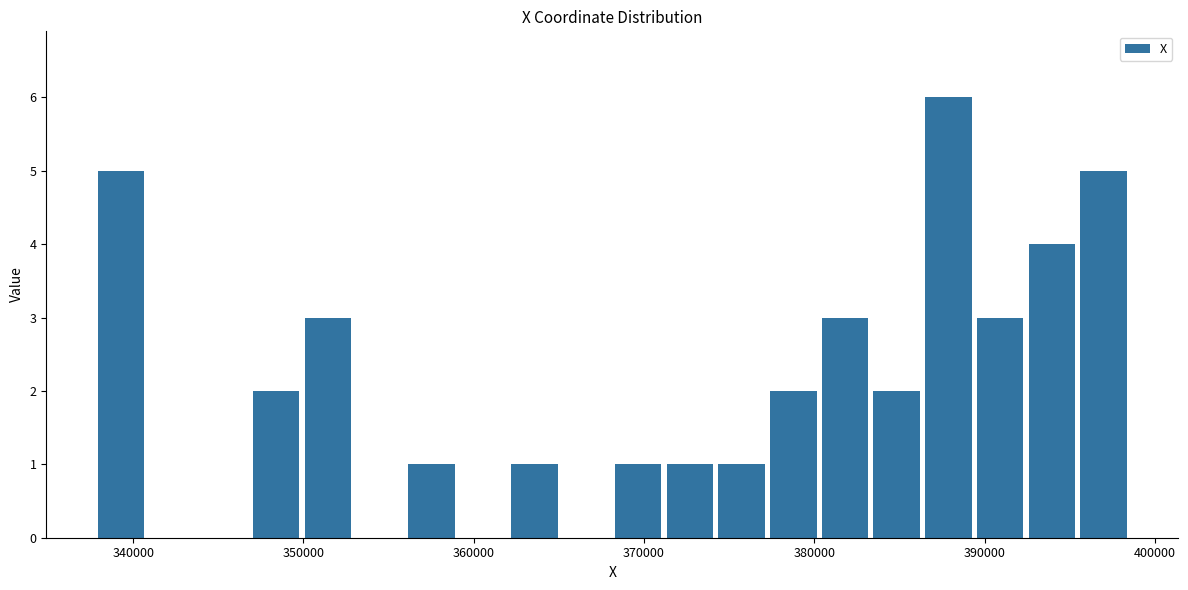

Around what value on the x-axis is the tallest bar? Give the approximate position of its centre, as read against the axis.

388000